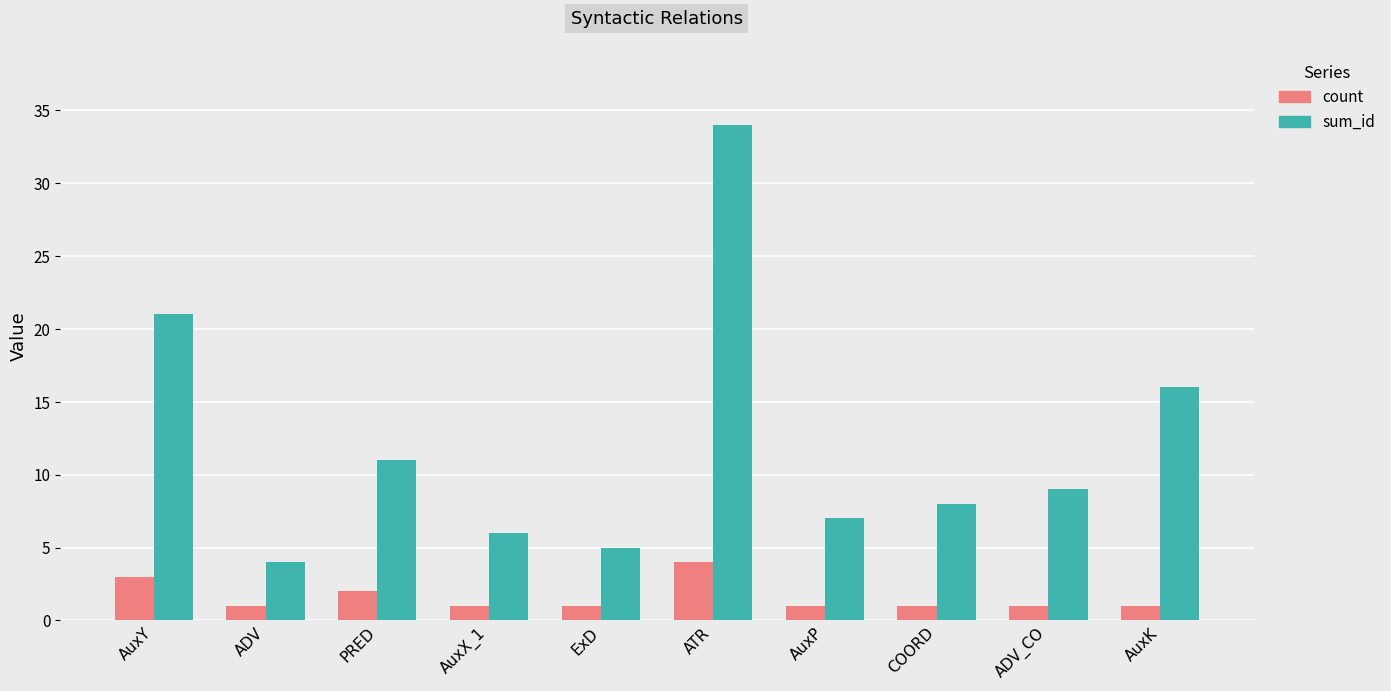

What is the maximum value for count?

4